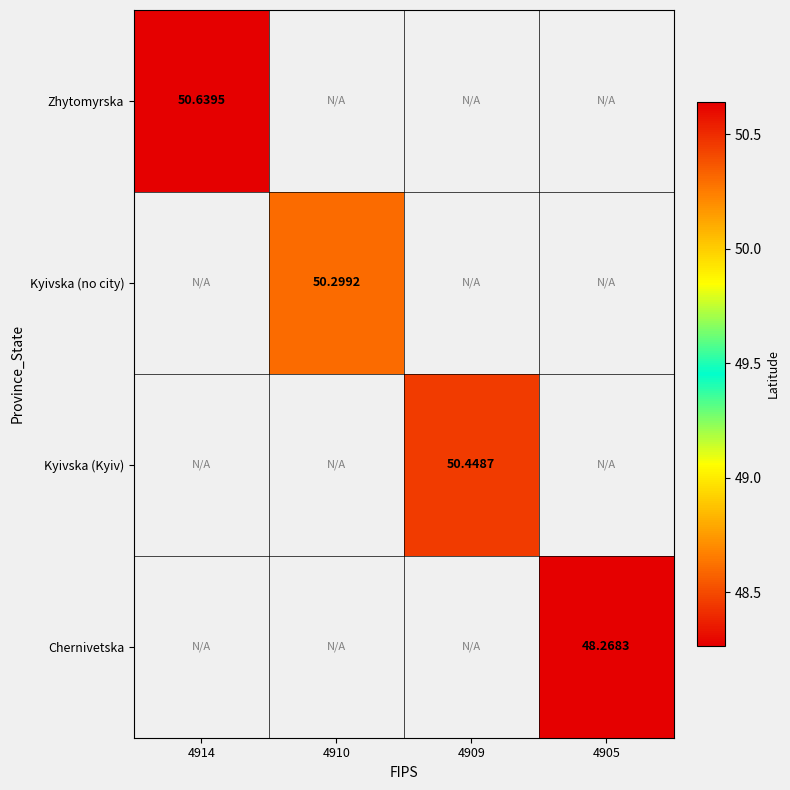

Which has a higher value, 4905 or 4909?

4909